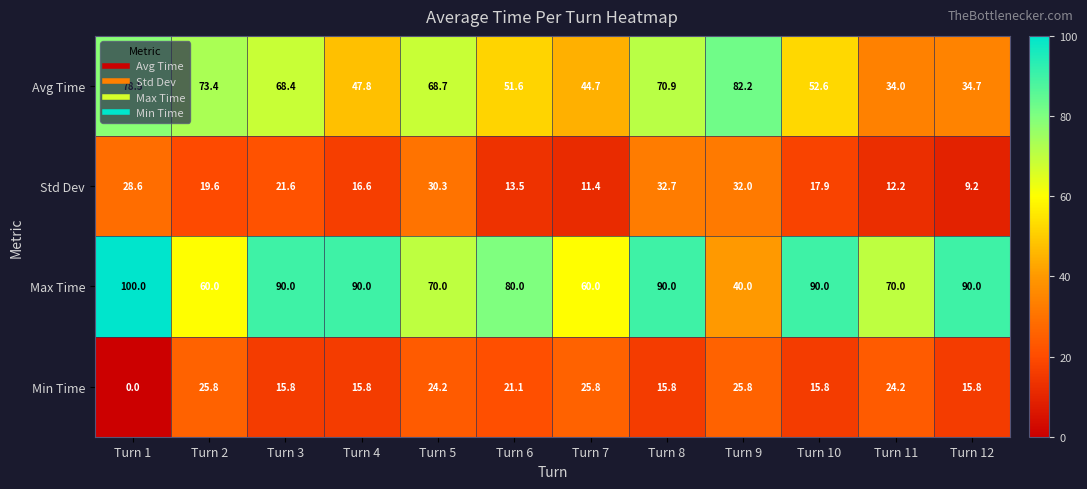

Is it true that Avg Time equals 82.2 at Turn 9?

True